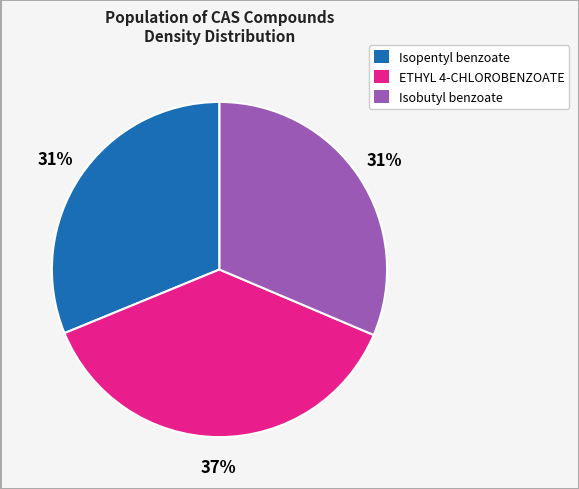

To the nearest percent, what is the average slice percentage?

33%